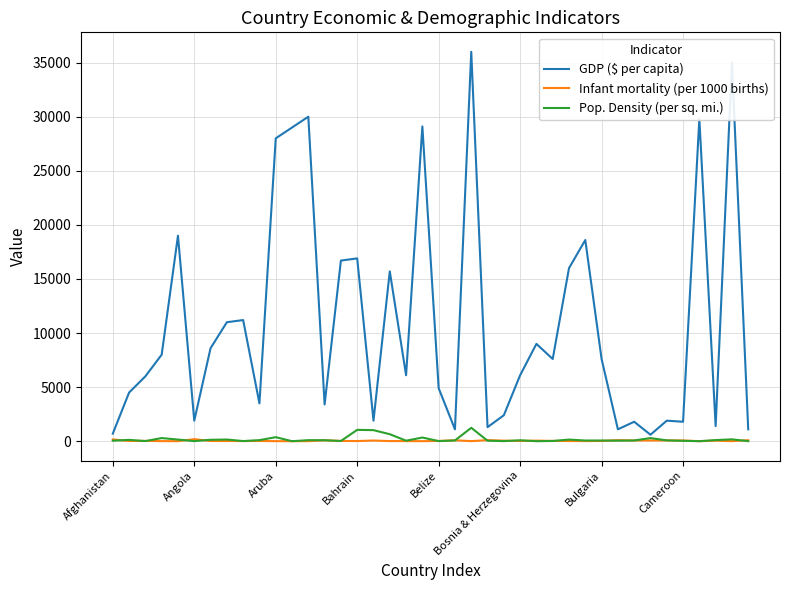

In Pop. Density (per sq. mi.), how many points are higher than both neighbors (excluding endpoints)?

13